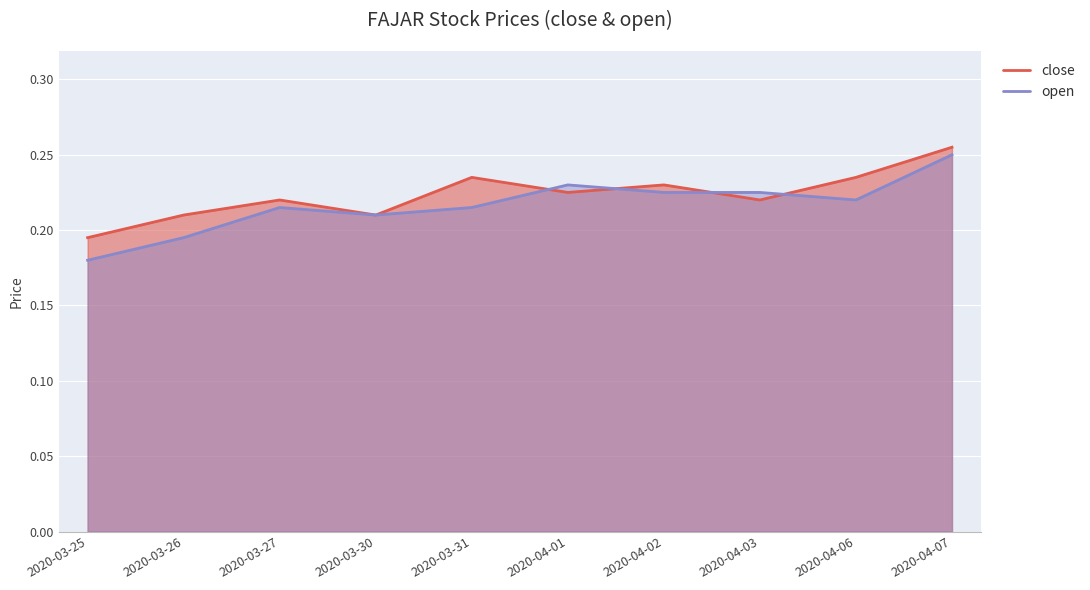

How many lines are shown in the chart?

2